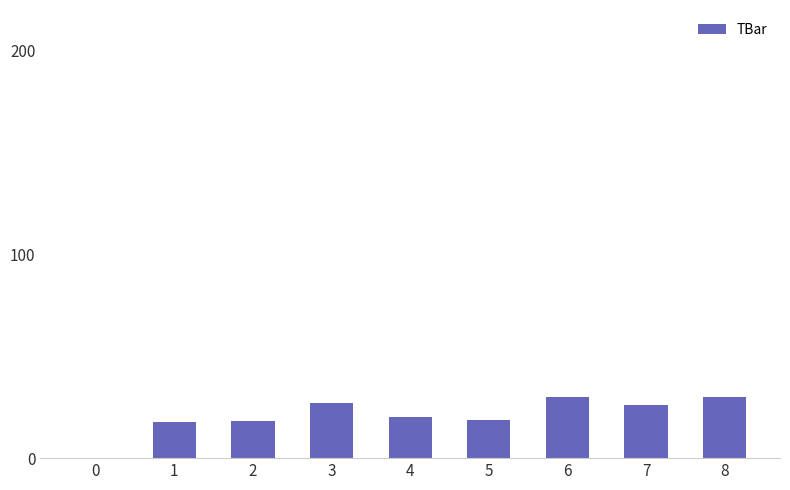

Where does the data first go above 20?

3